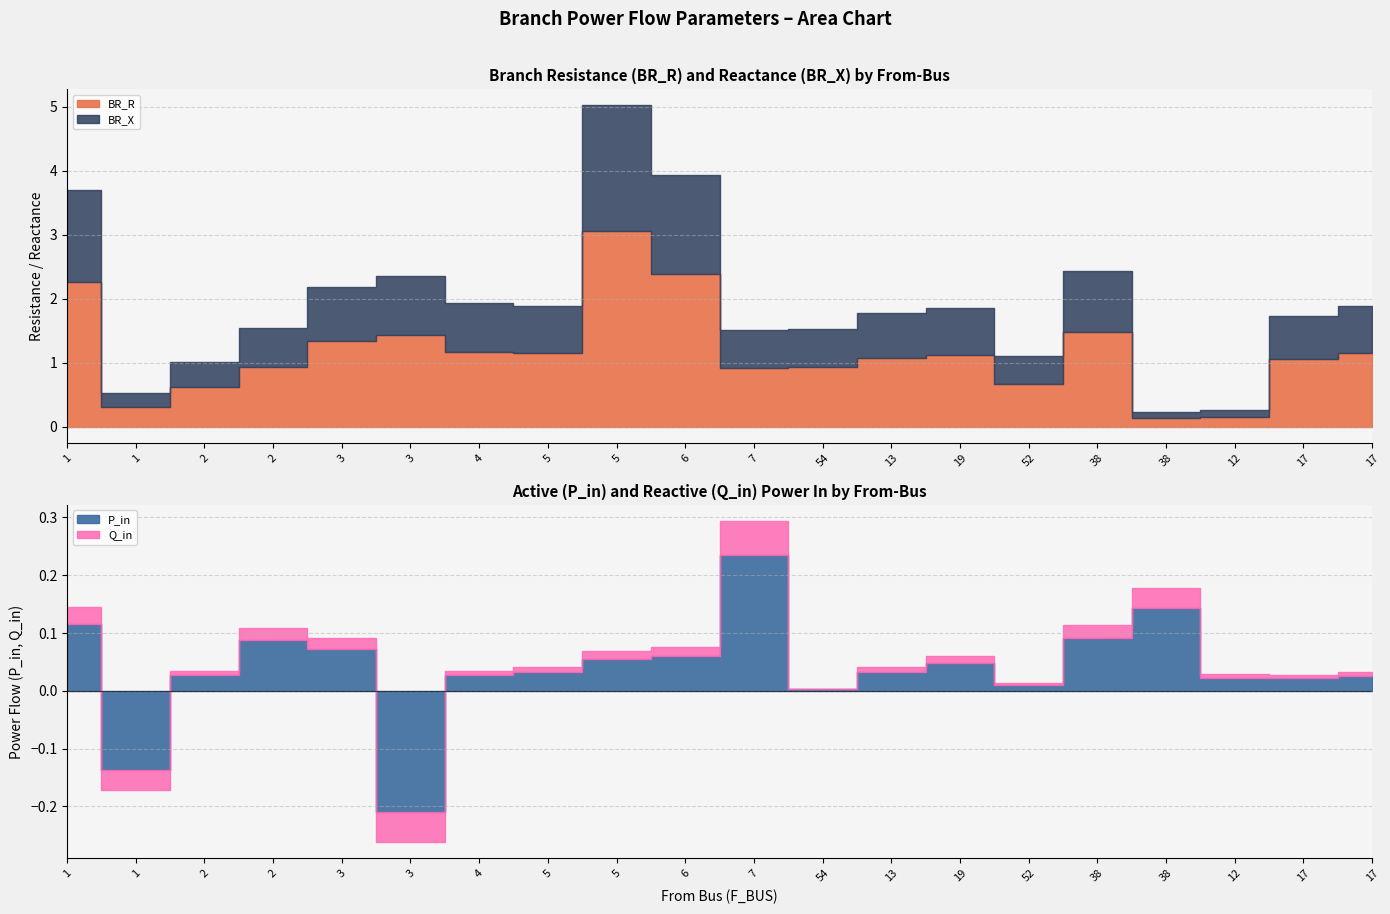

Which series has the largest total across all categories?

BR_R